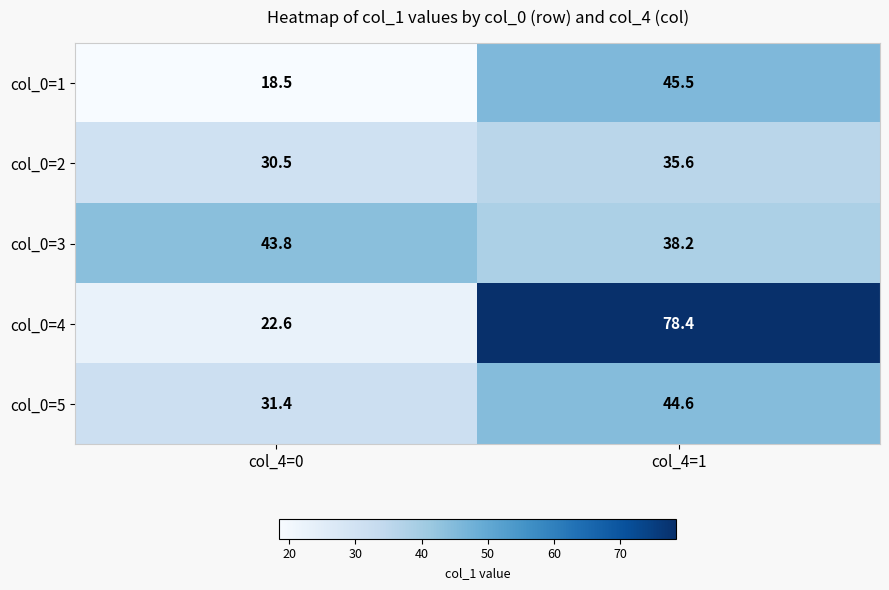

Which series changed the most between col_4=0 and col_4=1?

col_0=4